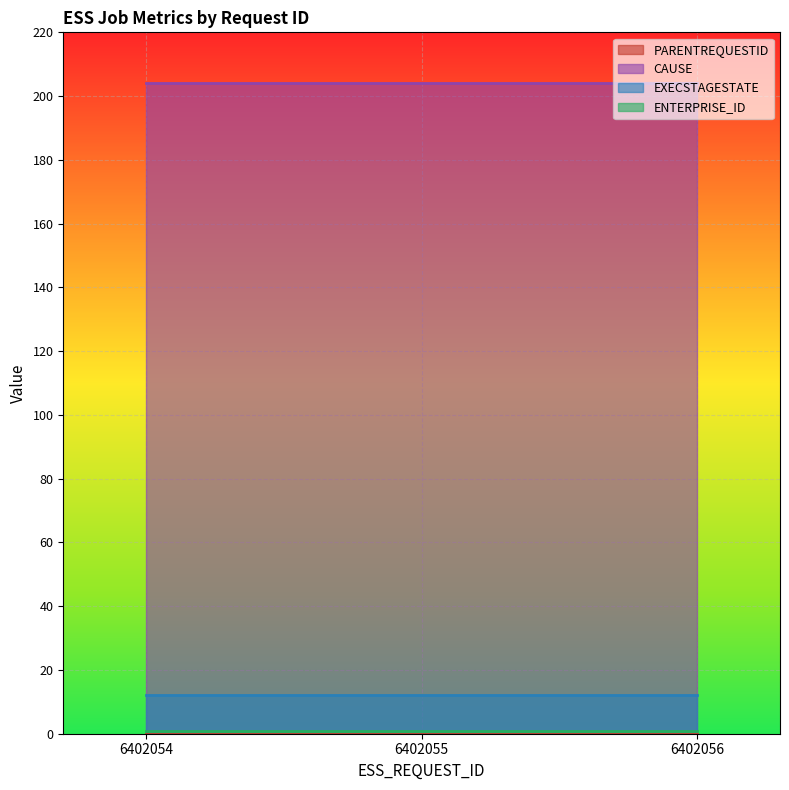

Which series changed the most between 6402054 and 6402056?

PARENTREQUESTID